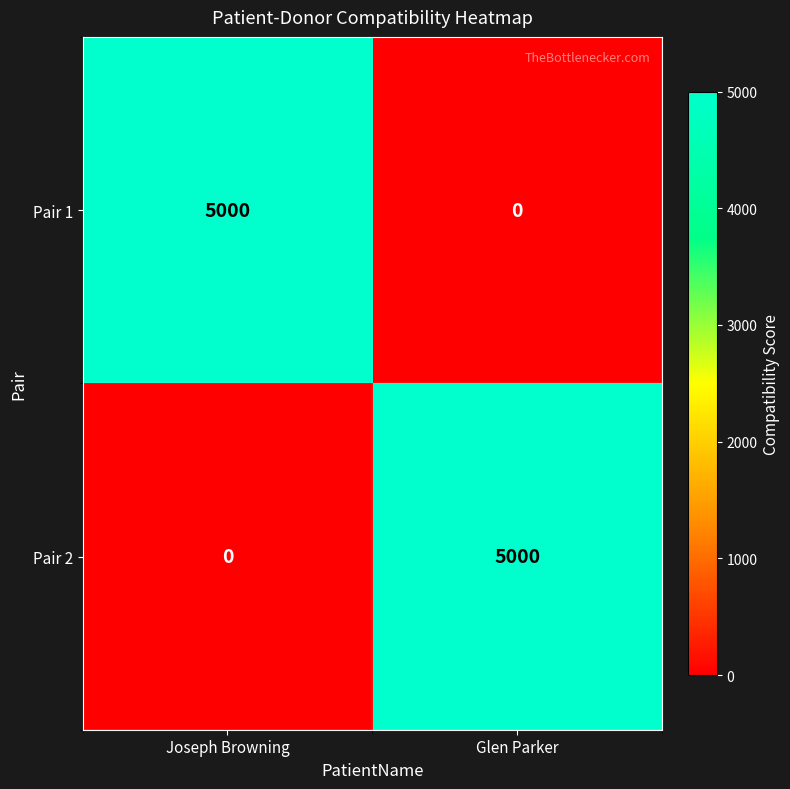

What value does the Pair 2 series have at Glen Parker, to the nearest 10?

5000